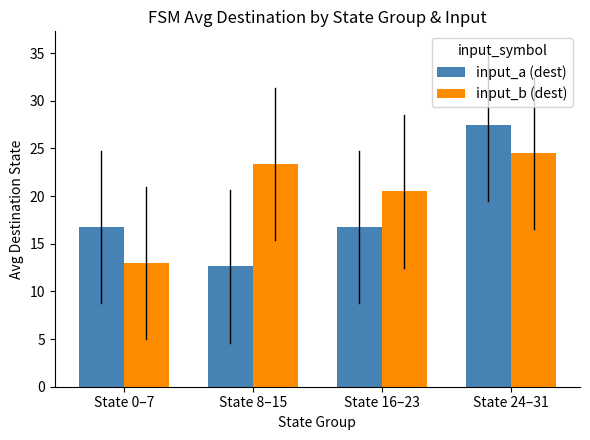

How many bars are there in each group?

2